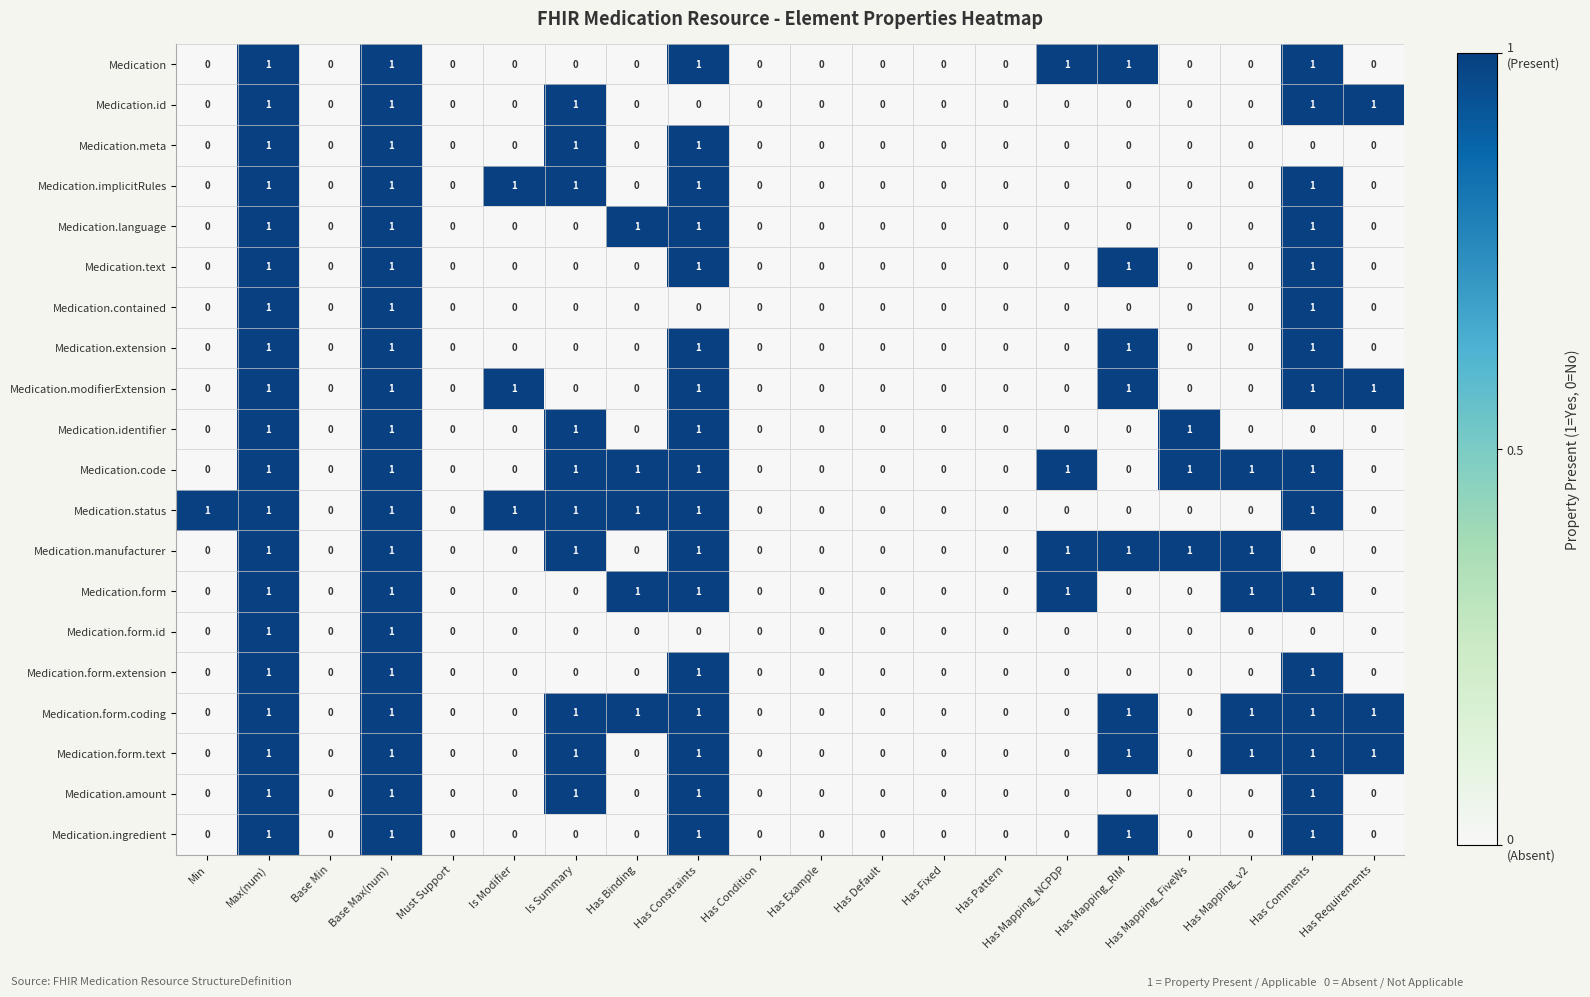

Is it true that Medication.ingredient equals 1 at Has Mapping_FiveWs?

False